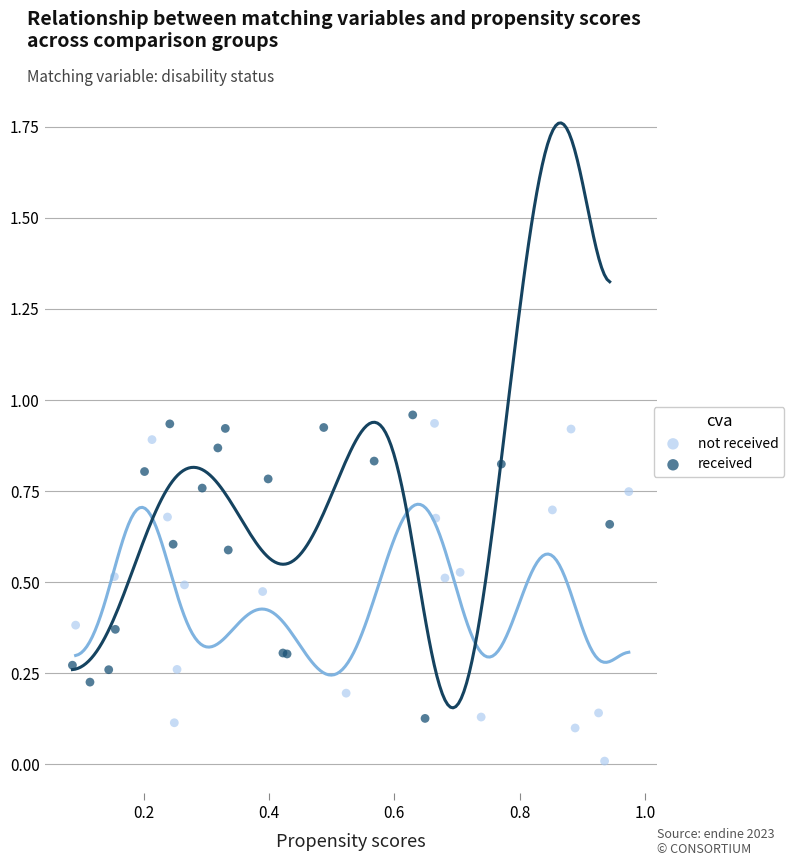

Which series reaches the minimum Y coordinate?

not received